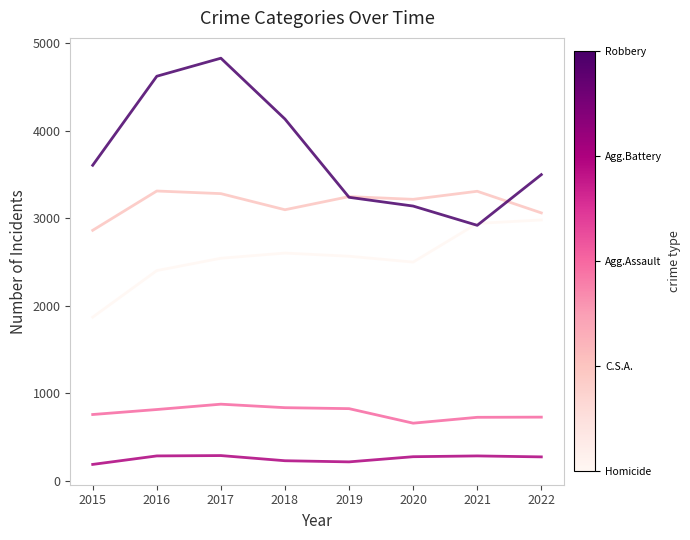

What is the total value across all series at 2022?

10551